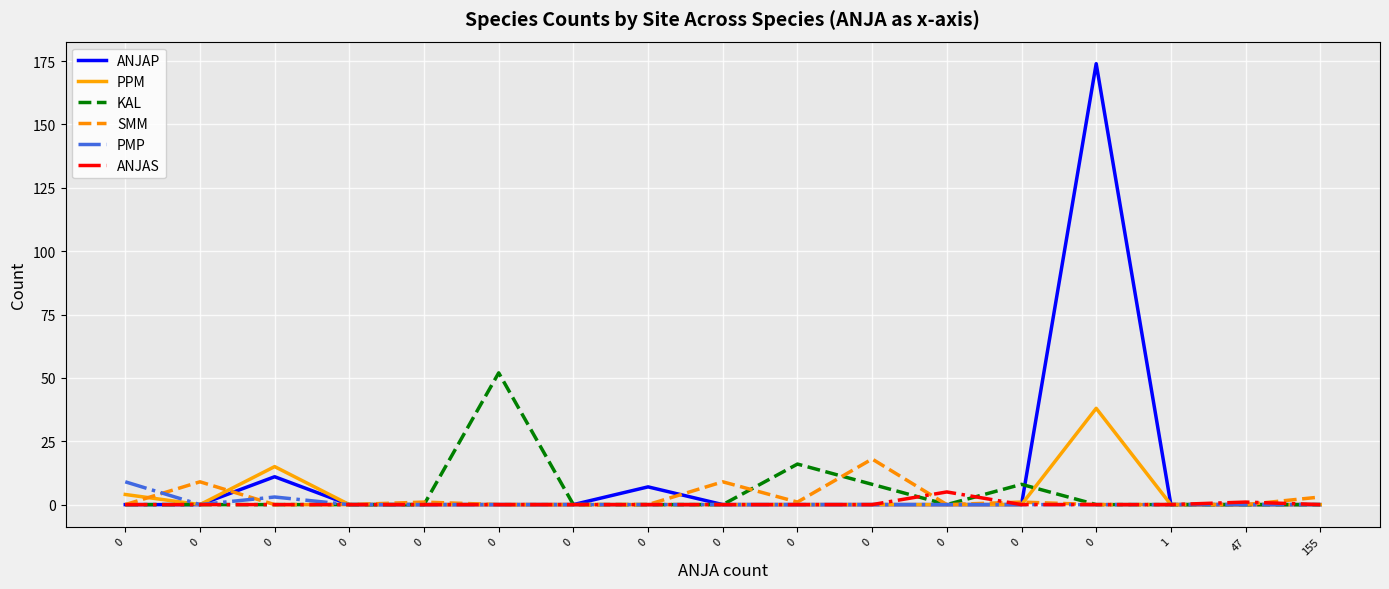

How many interior local valleys does the PMP series have?

1